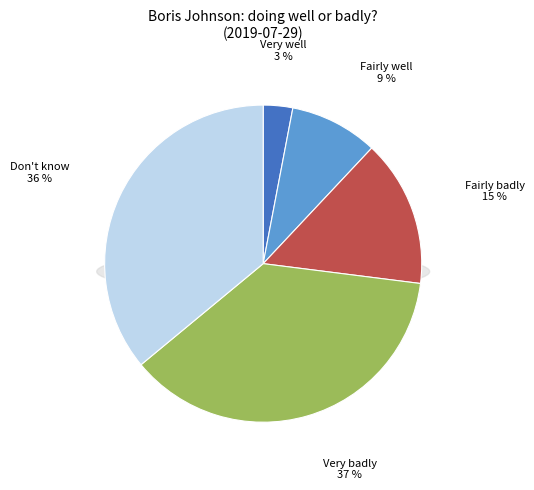

How many slices are in this pie chart?

5